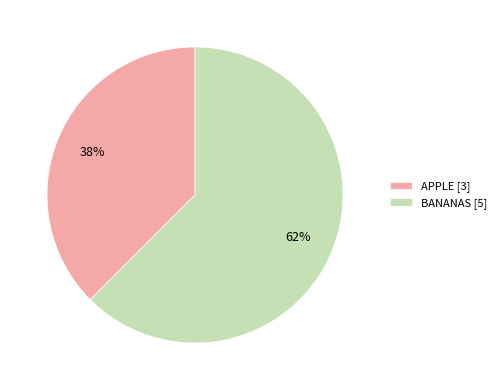

To the nearest percent, what is the average slice percentage?

50%